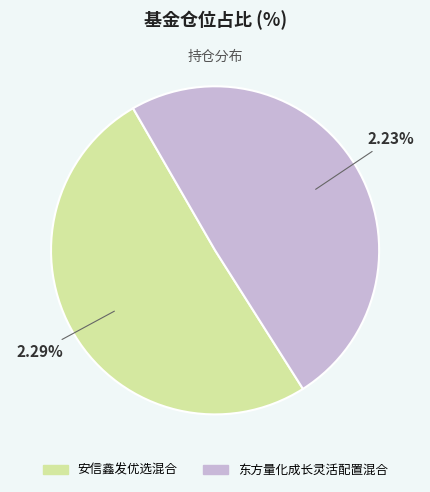

Is 东方量化成长灵活配置混合 the majority of the pie?

No